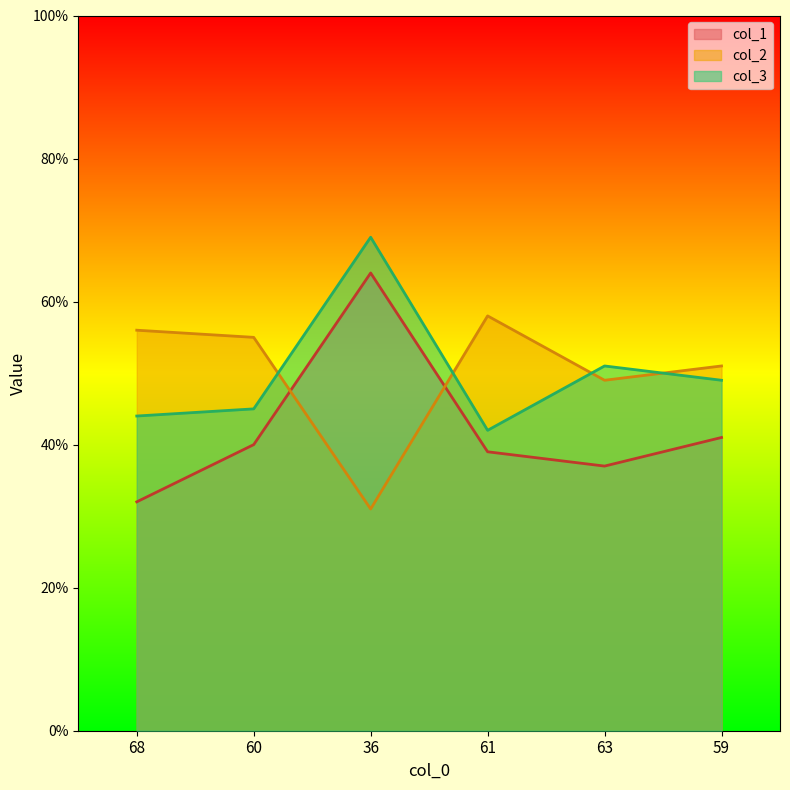

Rank the categories by col_1 value from lowest to highest.

68, 63, 61, 60, 59, 36